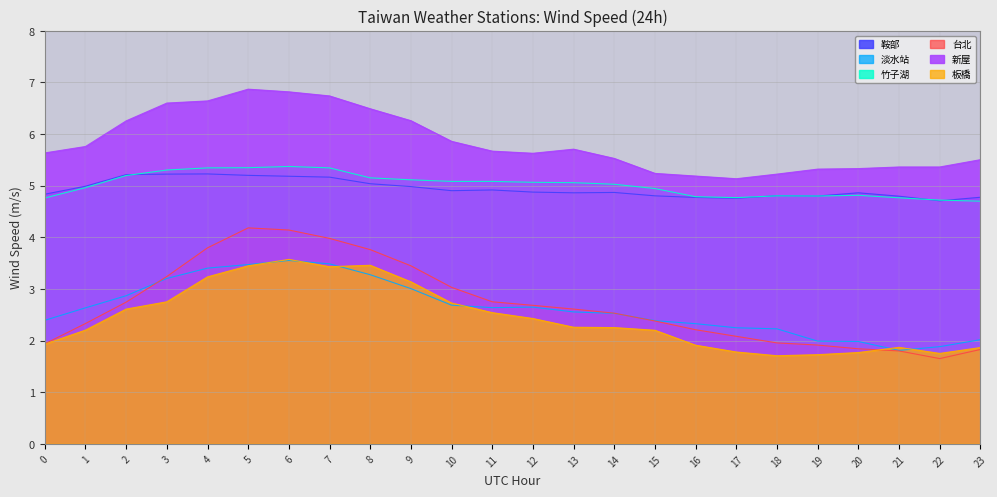

What is the maximum value for 台北?

4.2